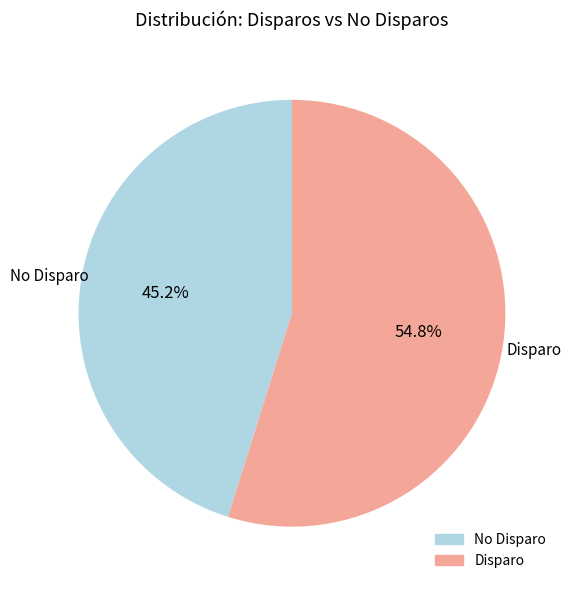

Does any single category account for the majority?

Yes